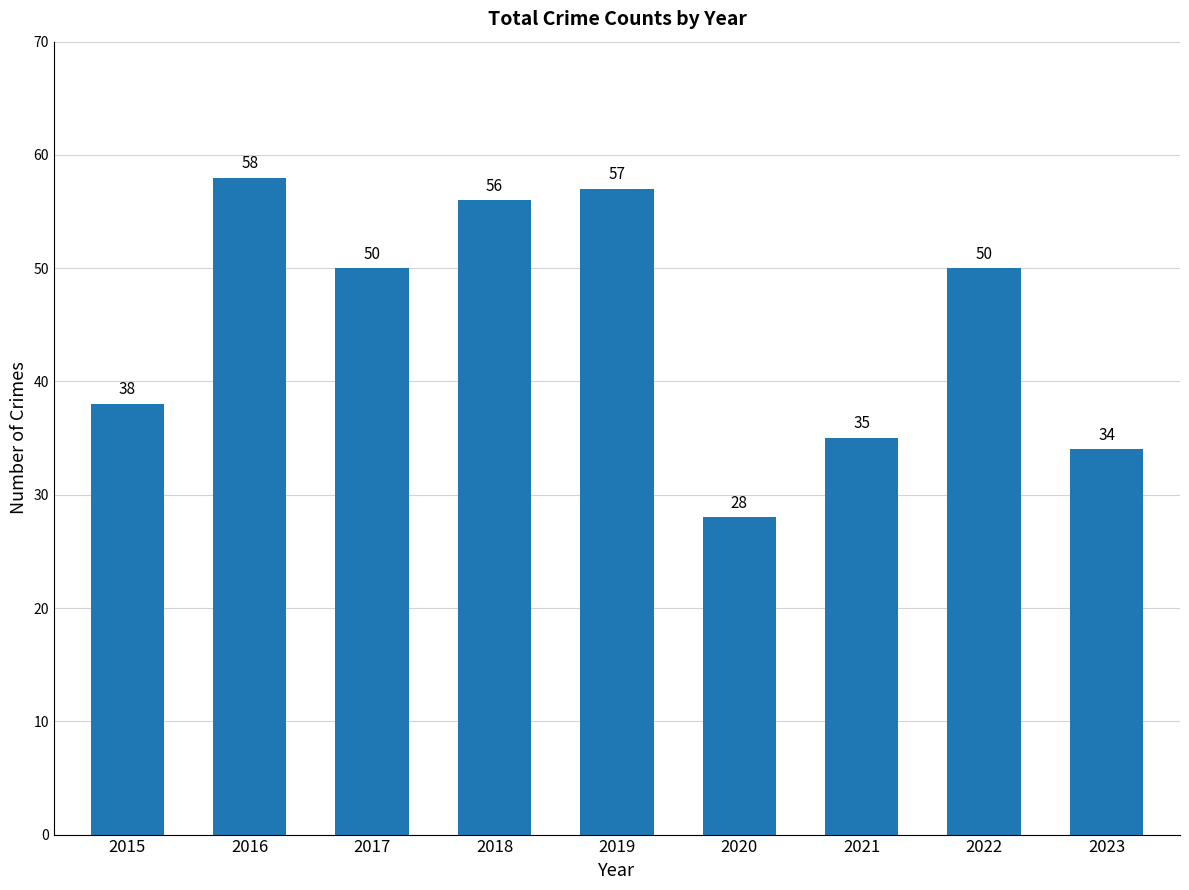

True or false: the data shows 83 at 2019.

False